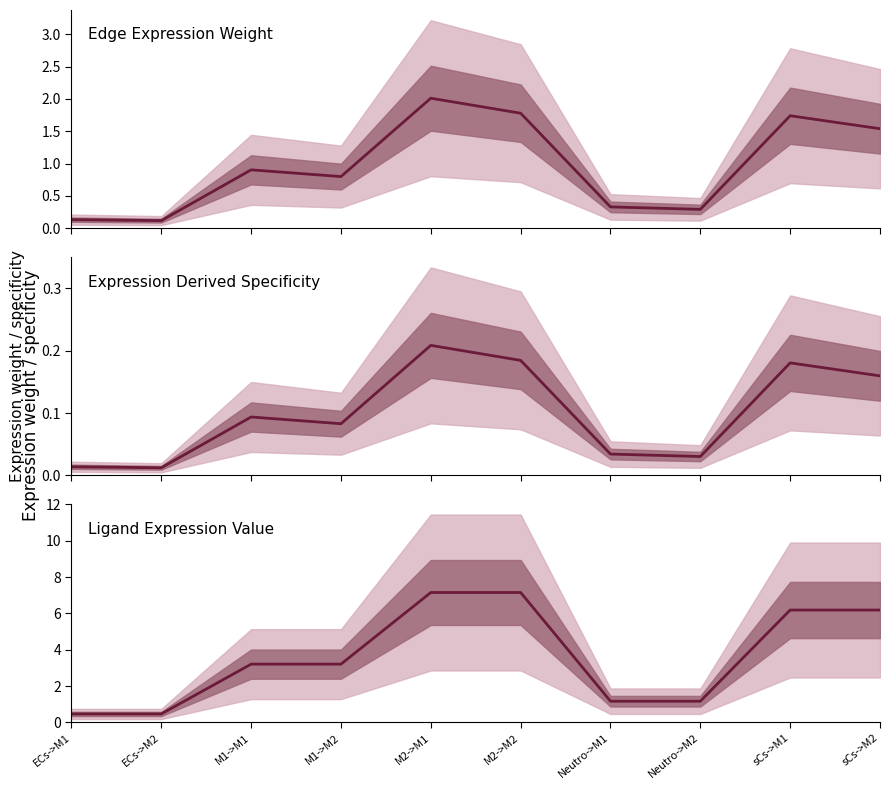

At M2->M2, list the series in order from smallest to largest.

Edge avg expression derived specificity, Edge average expression weight, Ligand average expression value